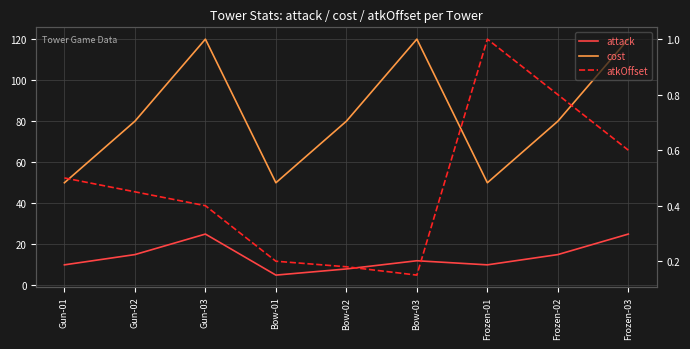

At which category is the sum across all series the highest?

Frozen-03